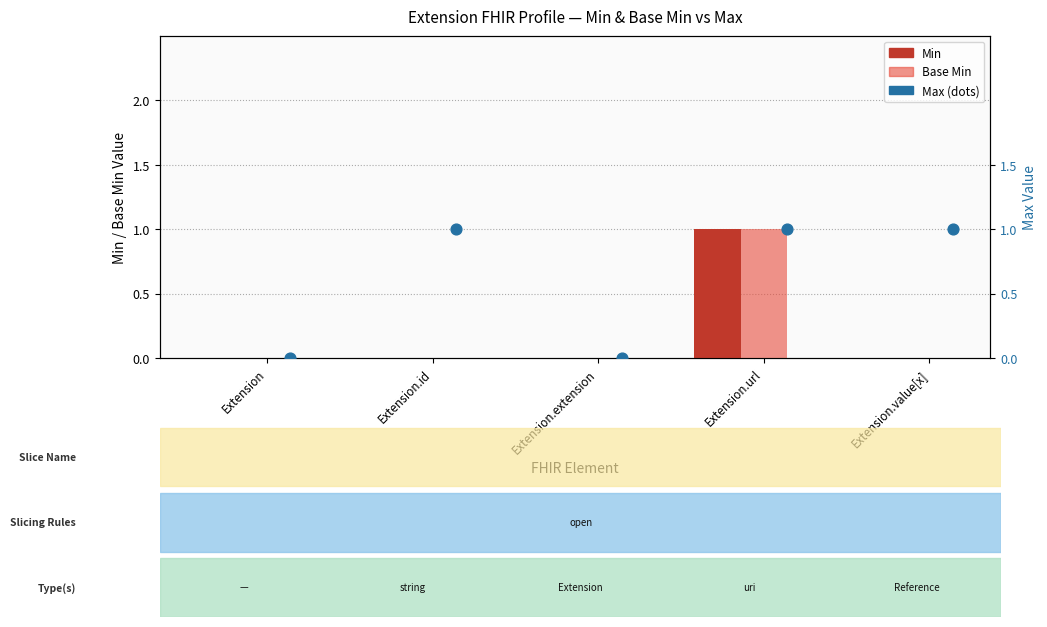

Which series contains the highest Y value?

Min